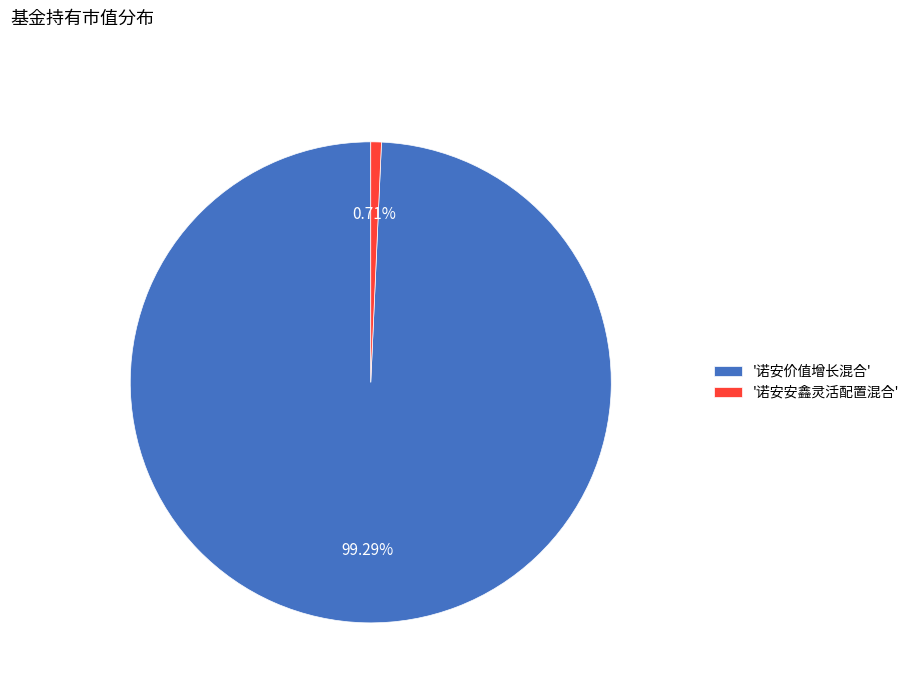

What is the smallest slice in the pie chart?

'诺安安鑫灵活配置混合'